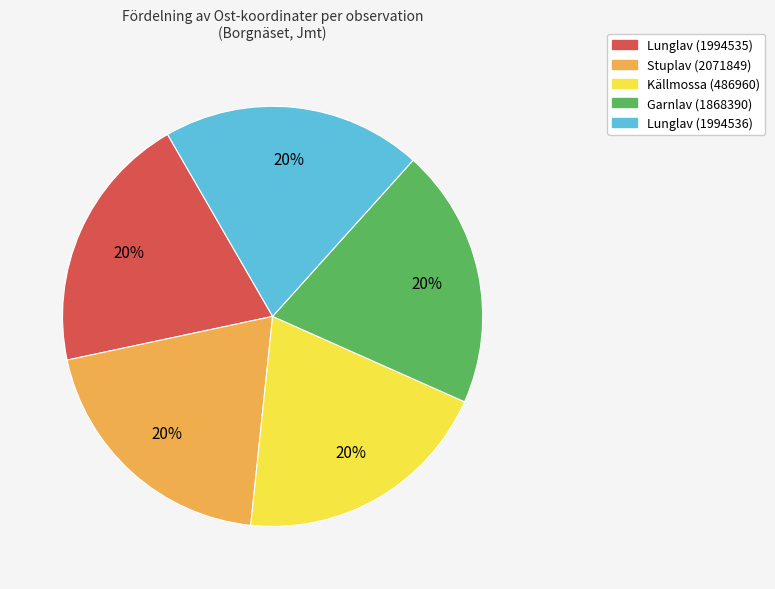

Is there a majority slice in this chart?

No